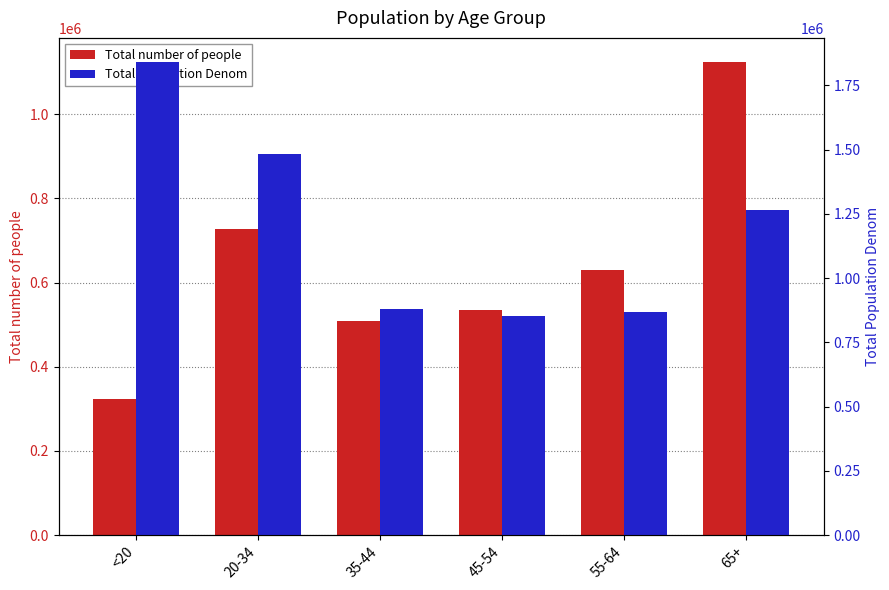

Are the bars horizontal?

No